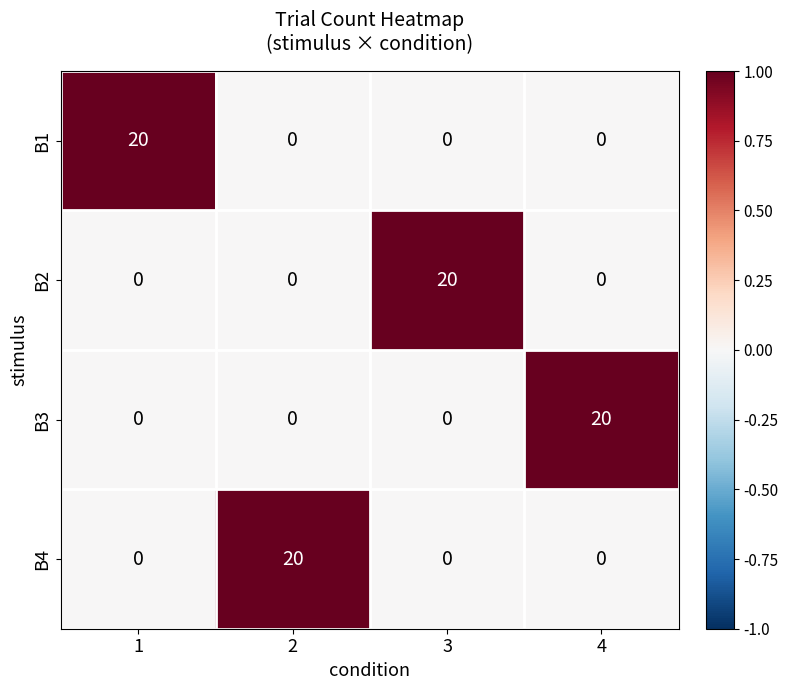

What is the maximum value for B1?

20